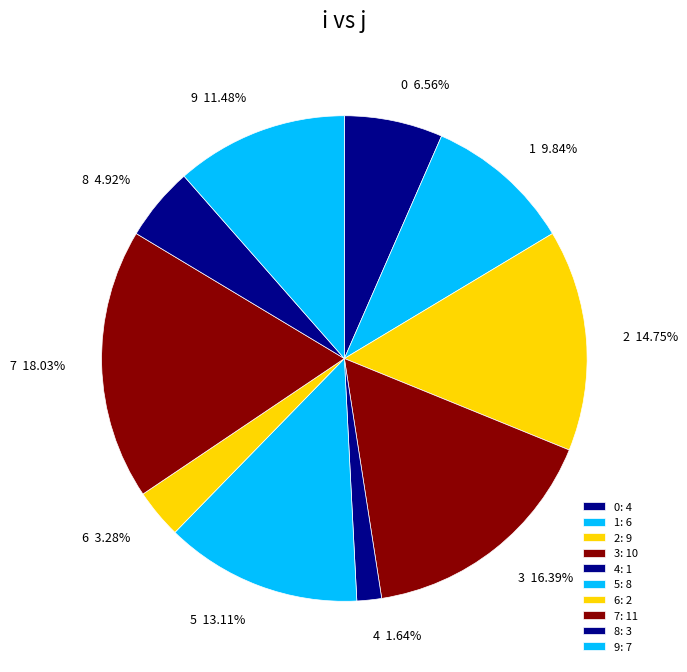

Is it true that 1 is 20% of the pie?

False